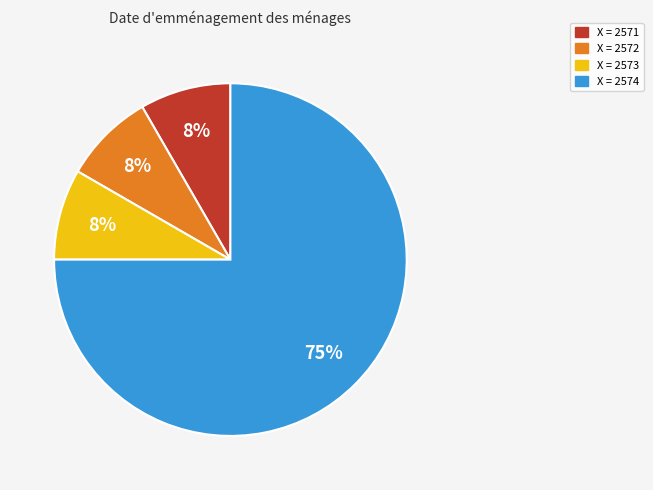

Does any single category account for the majority?

Yes